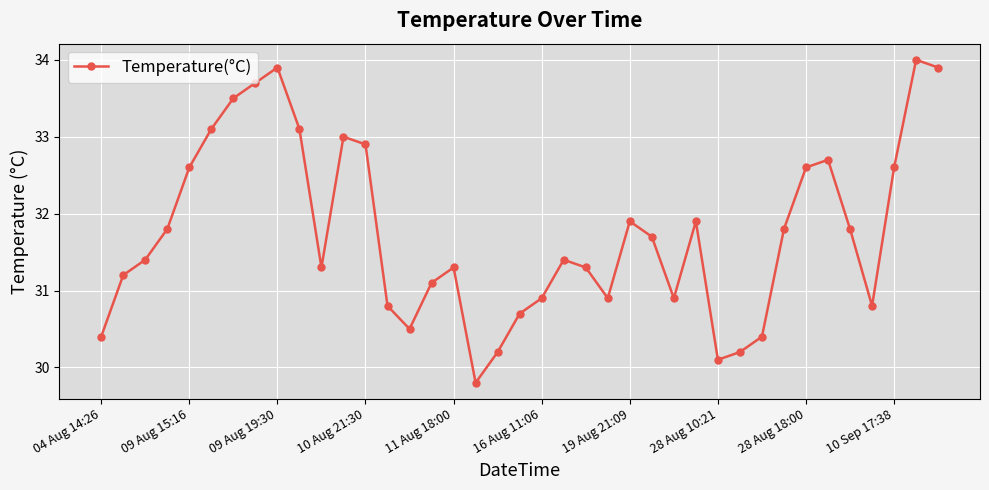

Reading right to left, what are all the values shown in this chart?

33.9	34.0	32.6	30.8	31.8	32.7	32.6	31.8	30.4	30.2	30.1	31.9	30.9	31.7	31.9	30.9	31.3	31.4	30.9	30.7	30.2	29.8	31.3	31.1	30.5	30.8	32.9	33.0	31.3	33.1	33.9	33.7	33.5	33.1	32.6	31.8	31.4	31.2	30.4